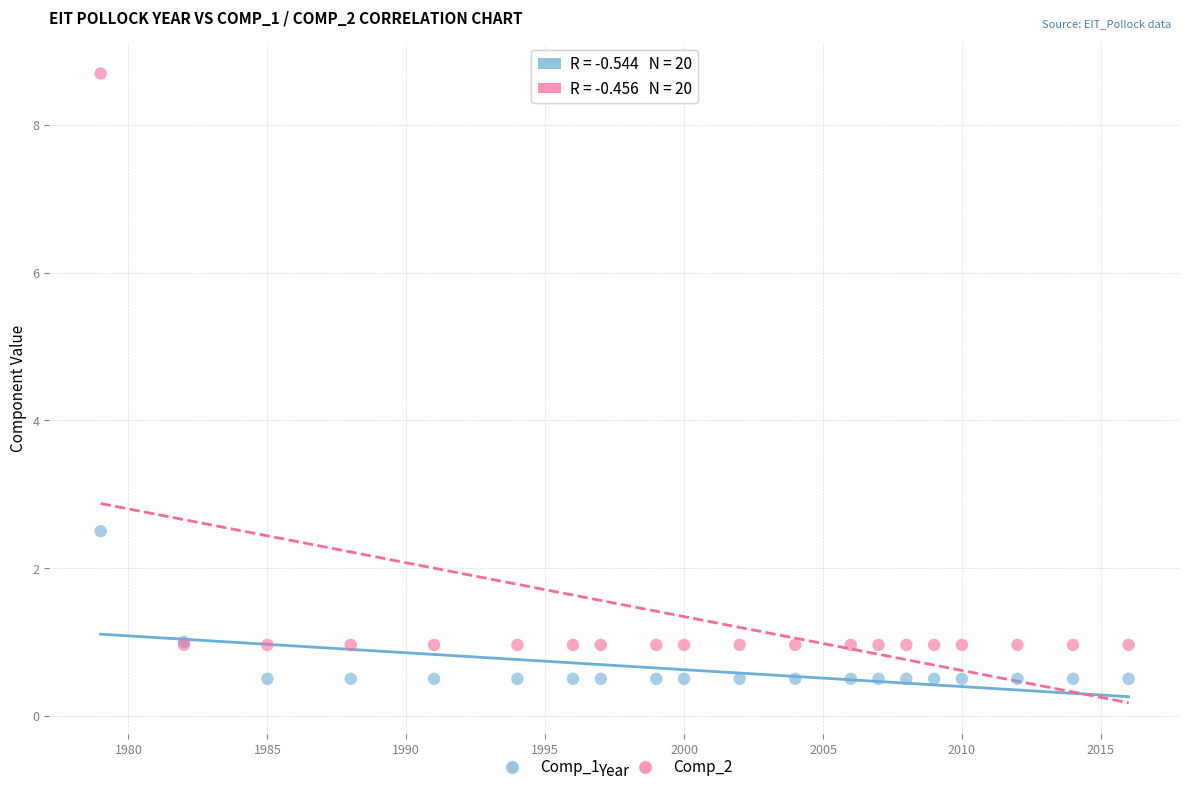

In the Comp_2 series, what Y value is closest to 4?

1.0